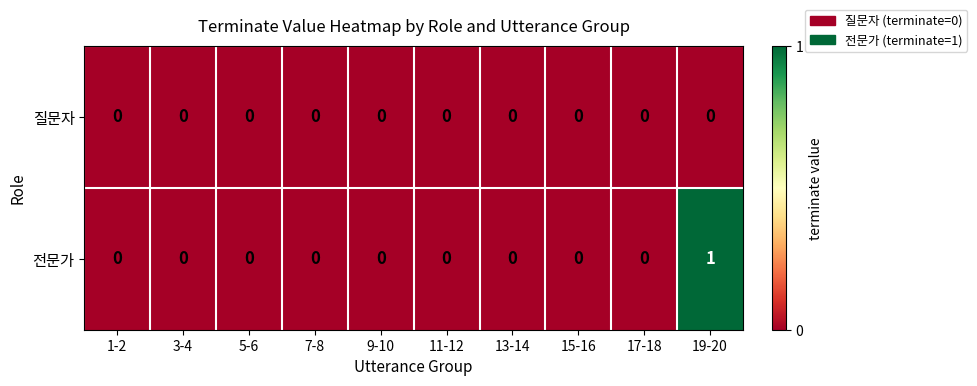

At which category is the sum across all series the highest?

19-20